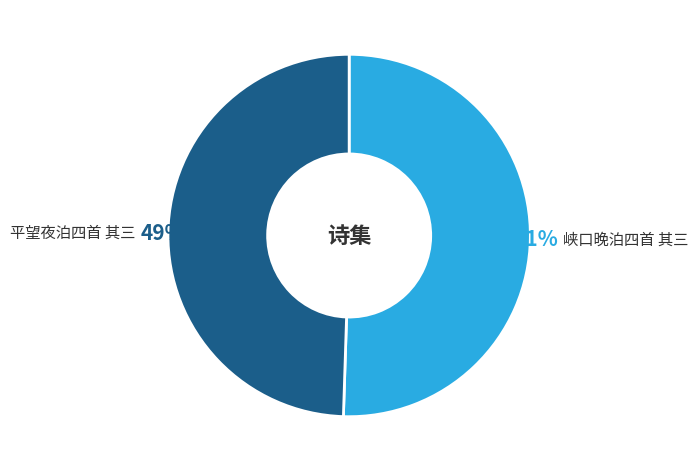

Do 峡口晚泊四首 其三 and 平望夜泊四首 其三 together represent more than half of the pie?

Yes